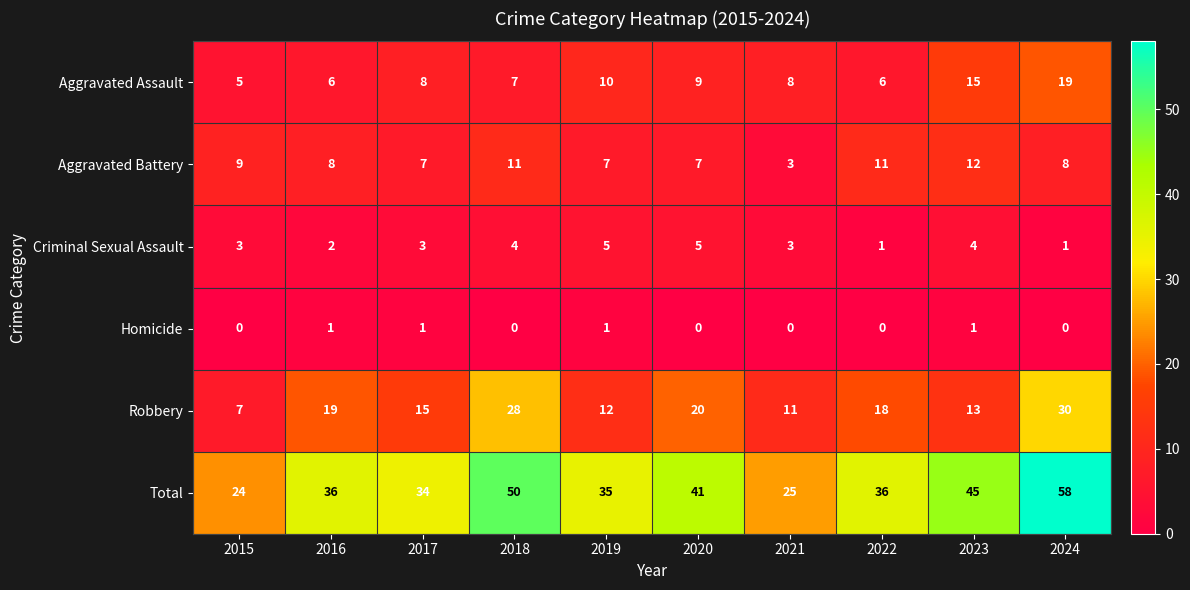

How many series are shown in this chart?

6